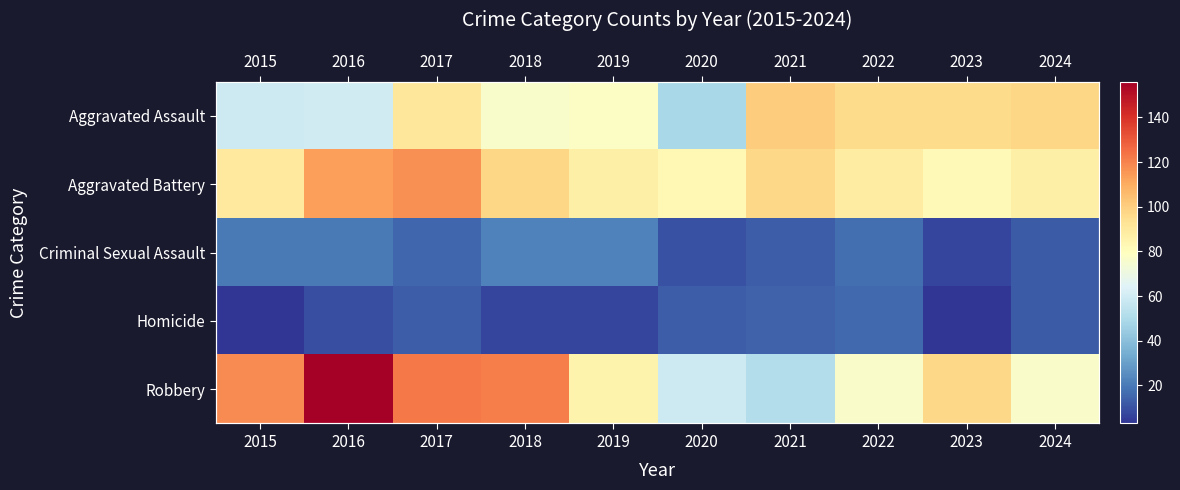

Rank the categories by Aggravated Assault value from lowest to highest.

2020, 2015, 2016, 2018, 2019, 2017, 2022, 2023, 2024, 2021